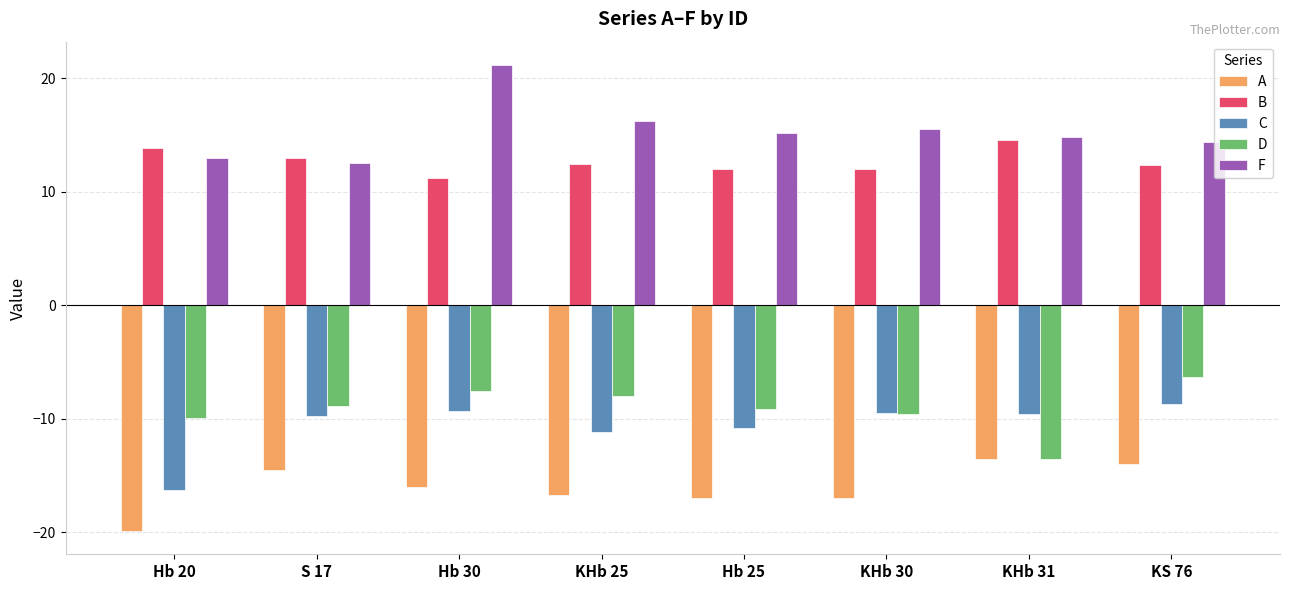

Read the D value at KHb 25.

-8.0